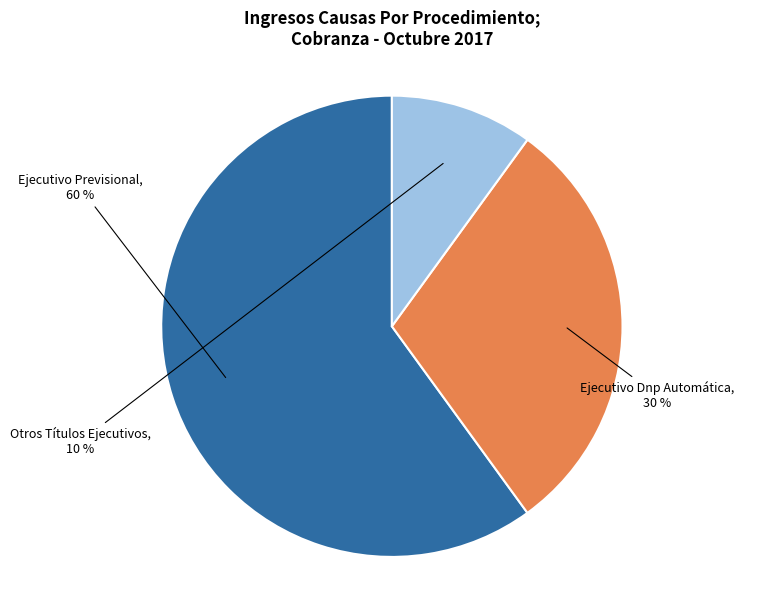

Rank the categories by value from highest to lowest.

Ejecutivo Previsional, Ejecutivo Dnp Automática, Otros Títulos Ejecutivos